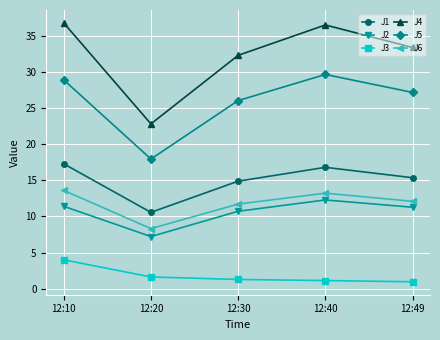

At 12:10, list the series in order from largest to smallest.

J4, J5, J1, J6, J2, J3